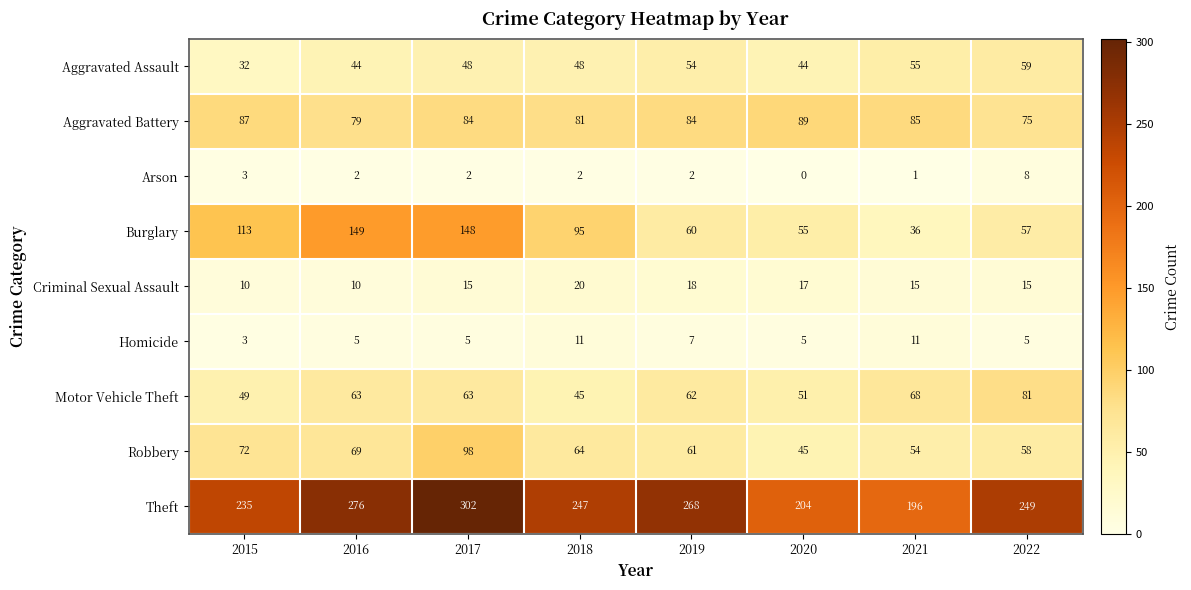

What is the maximum value shown in the chart?

302